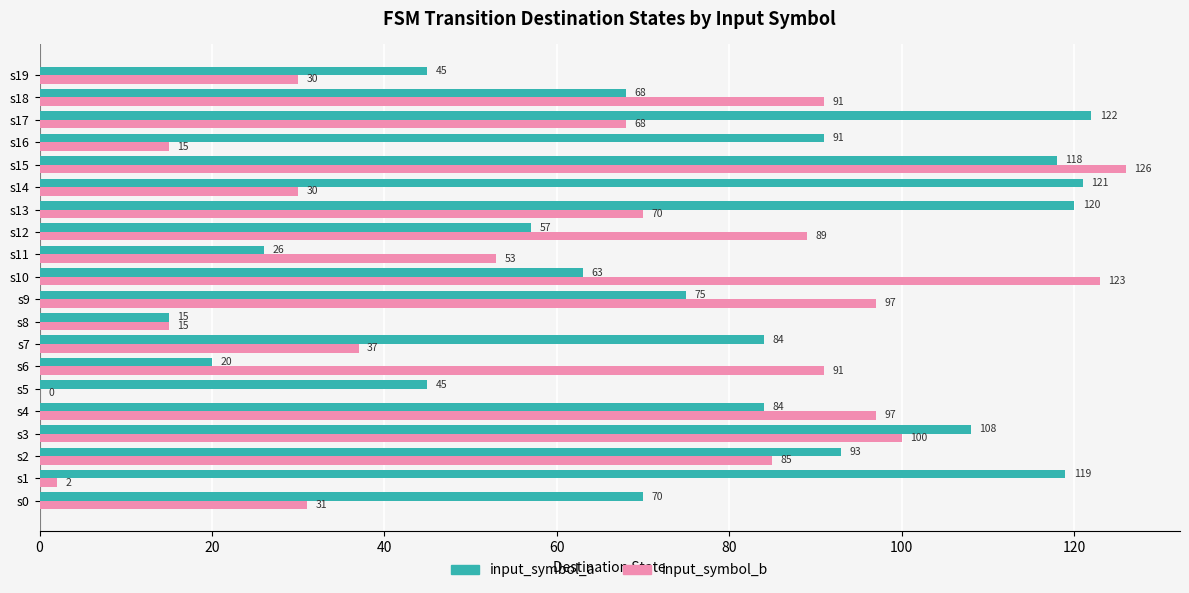

How many distinct data groups are displayed?

2